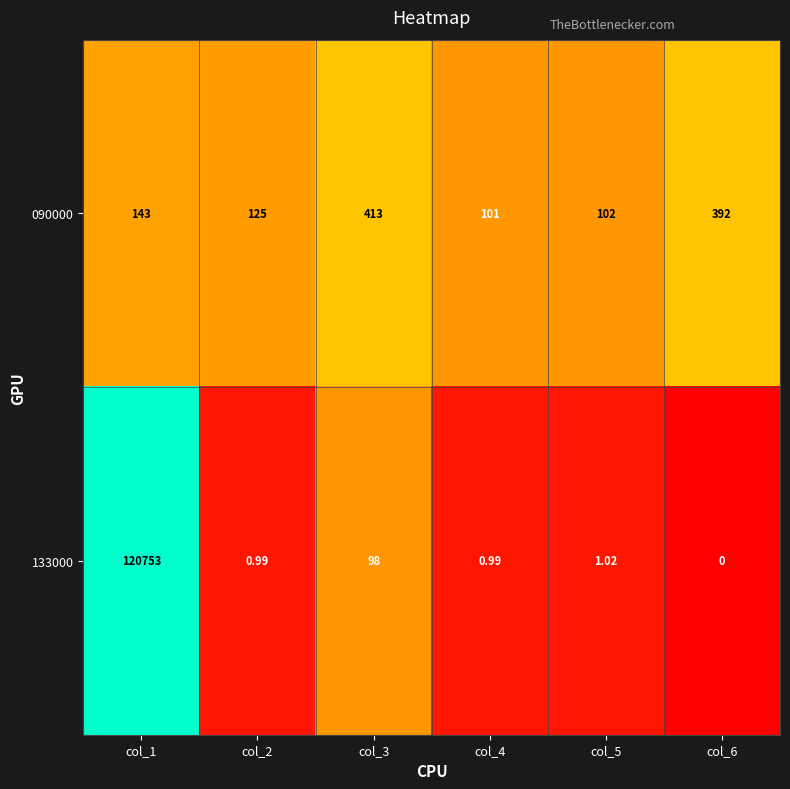

Is the value of 133000 at col_3 greater than the value of 090000 at col_2?

No